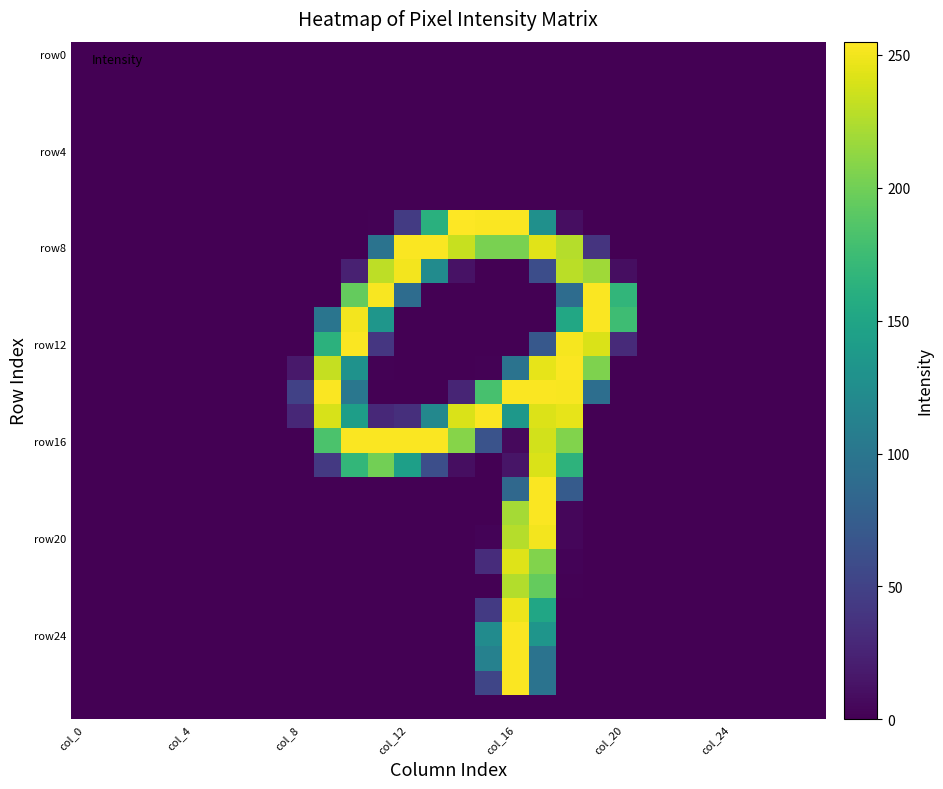

What is the maximum value shown in the chart?

255